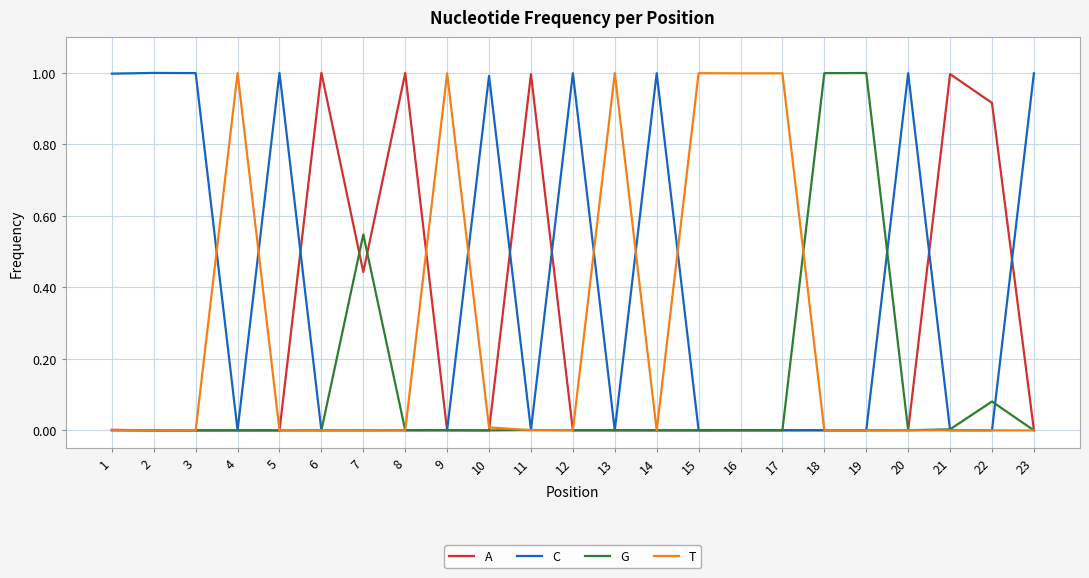

True or false: A has a value of 0.6 at 7.

False